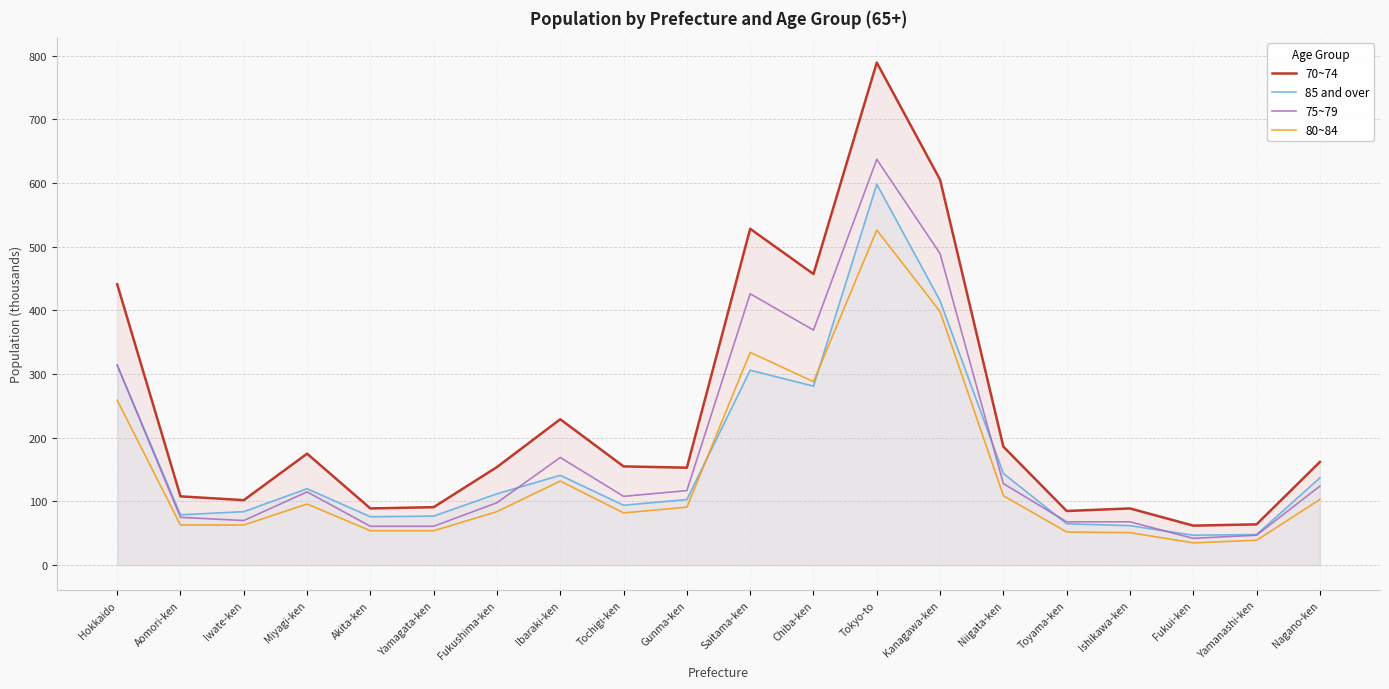

Where is 75~79 nearest to the value 339?

Hokkaido